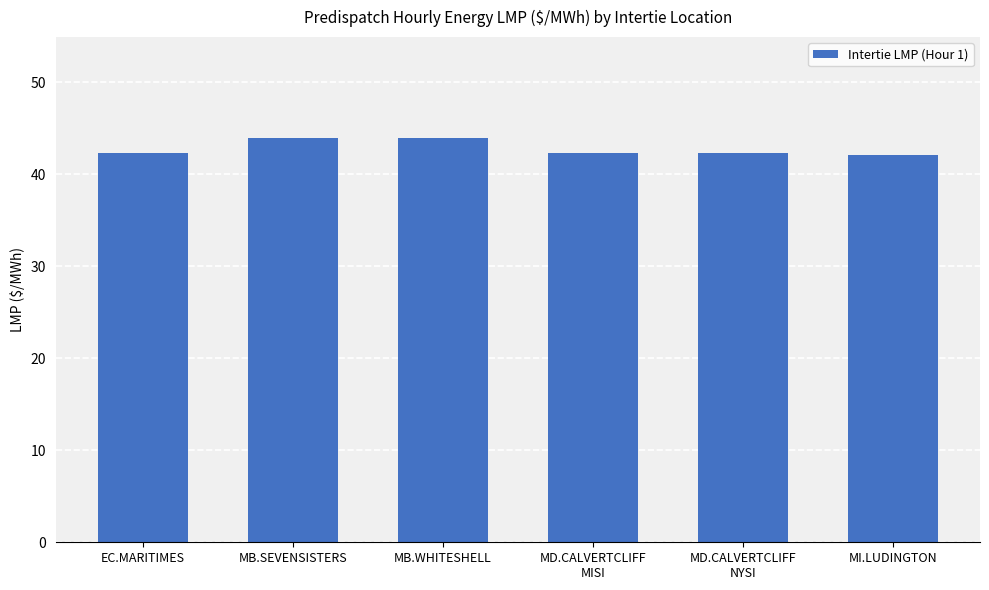

What is the smallest value displayed?

42.1